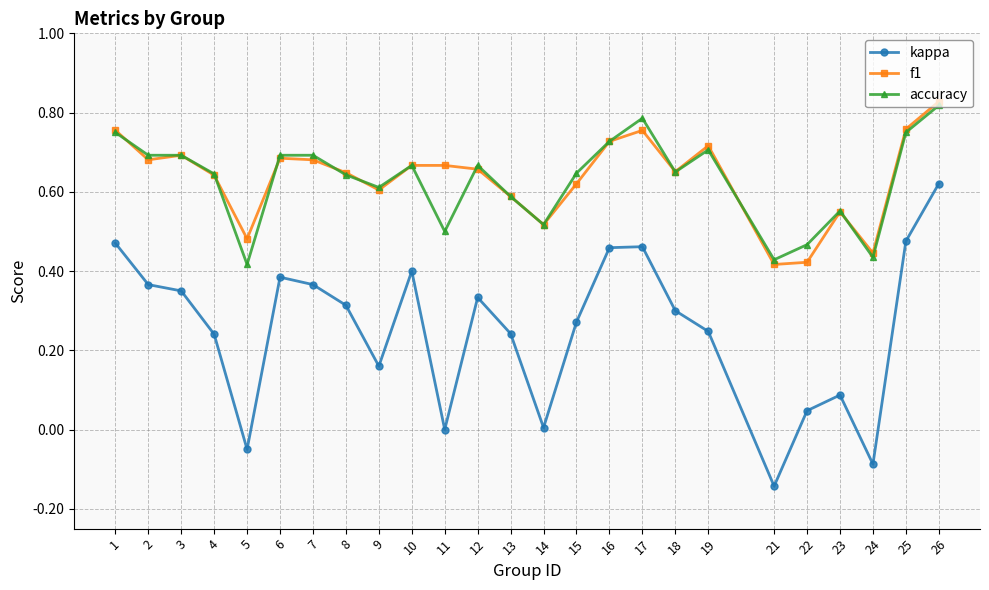

The accuracy series shows 1.1 at 26. True or false?

False